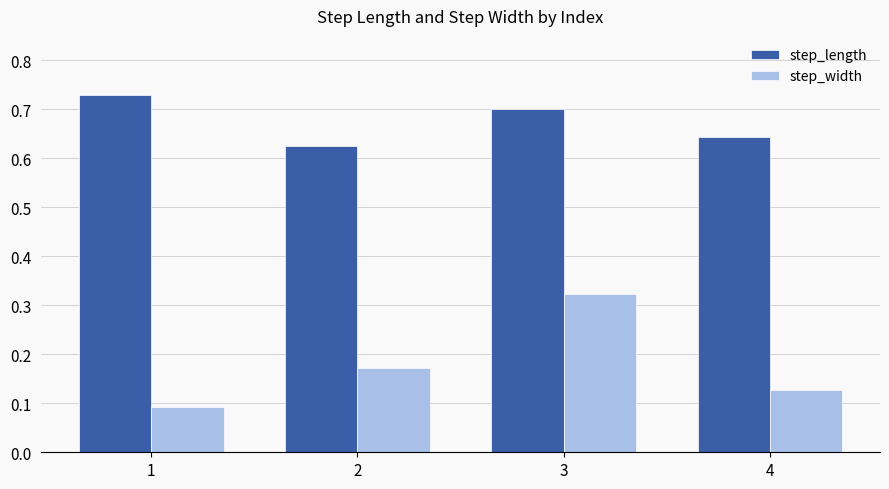

List the series in order of their peak value, lowest first.

step_width, step_length